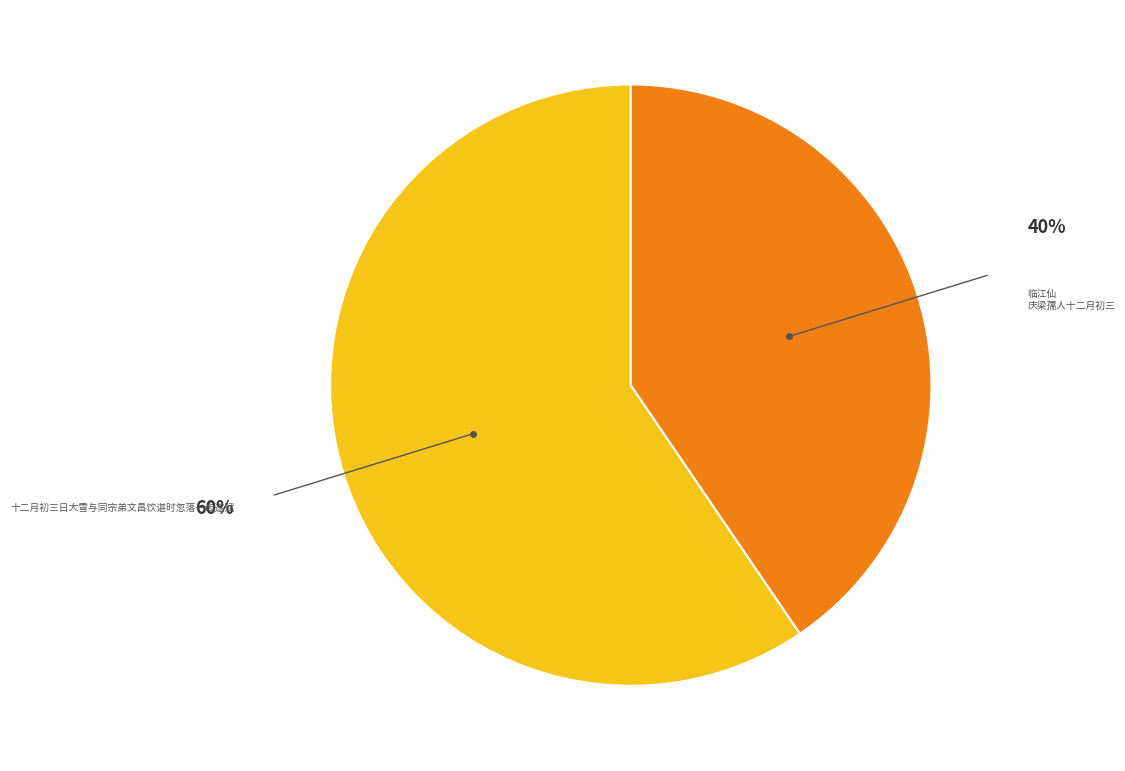

Which has a higher value, 十二月初三日大雪与同宗弟文昌饮谌时忽落一齿遂赋 or 临江仙 庆梁孺人十二月初三?

十二月初三日大雪与同宗弟文昌饮谌时忽落一齿遂赋